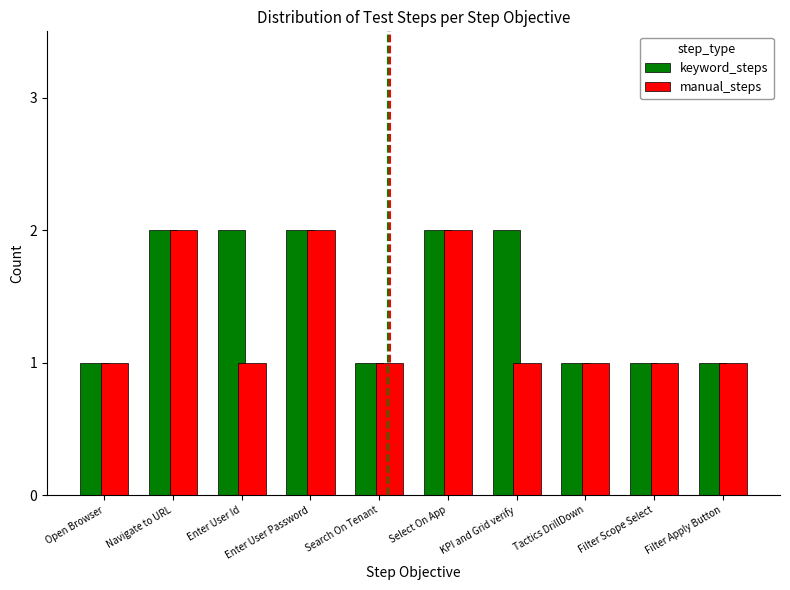

What is the greatest value displayed?

2